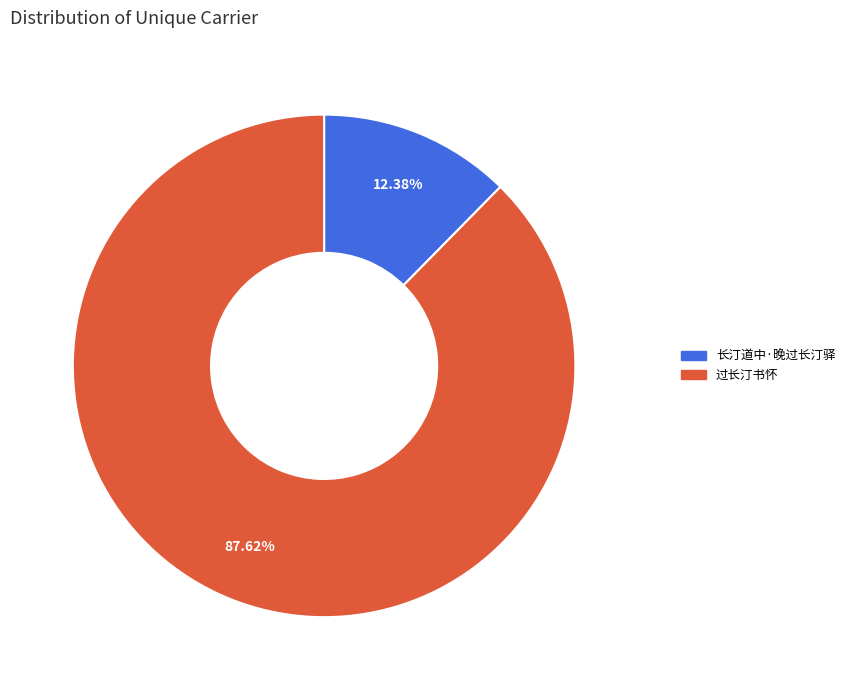

Count the number of slices in the pie.

2